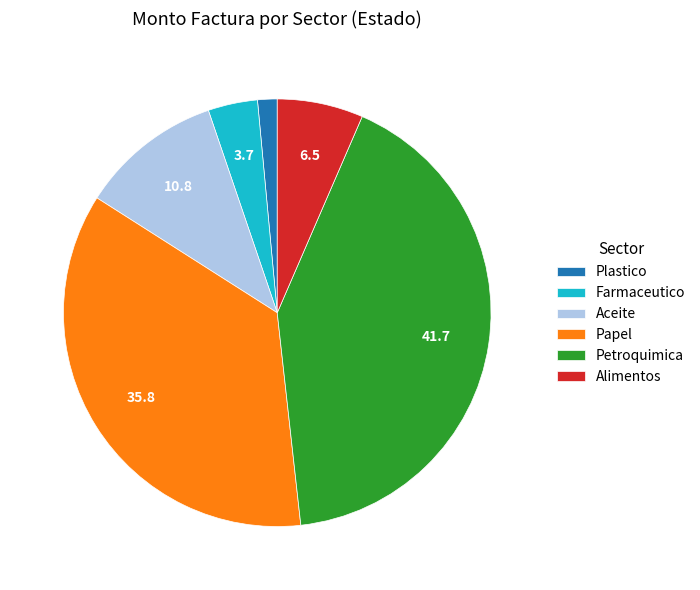

What is the ratio of the value at Aceite to the value at Alimentos?

1.7